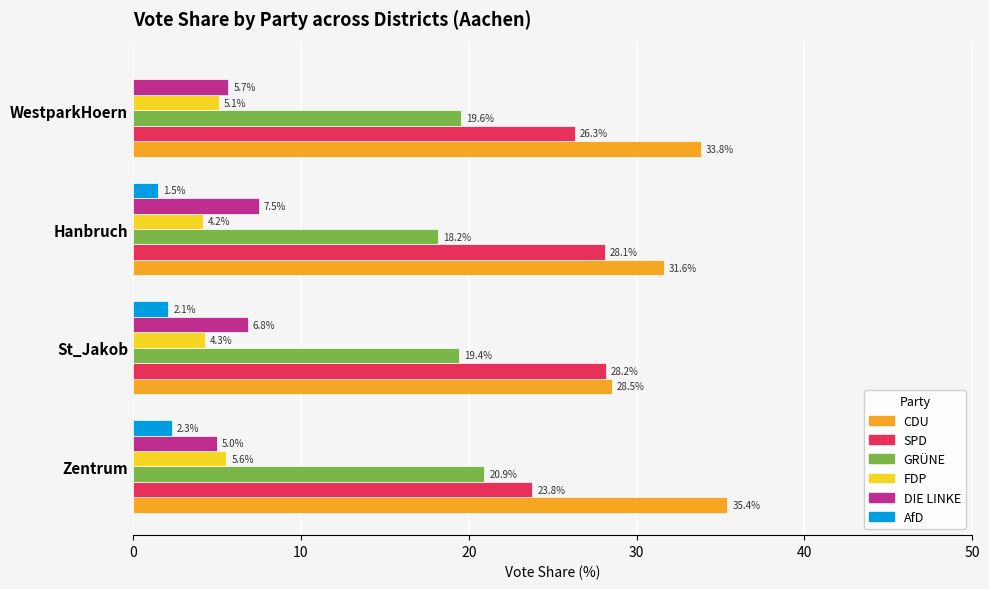

Is it true that DIE LINKE equals 9.8 at WestparkHoern?

False